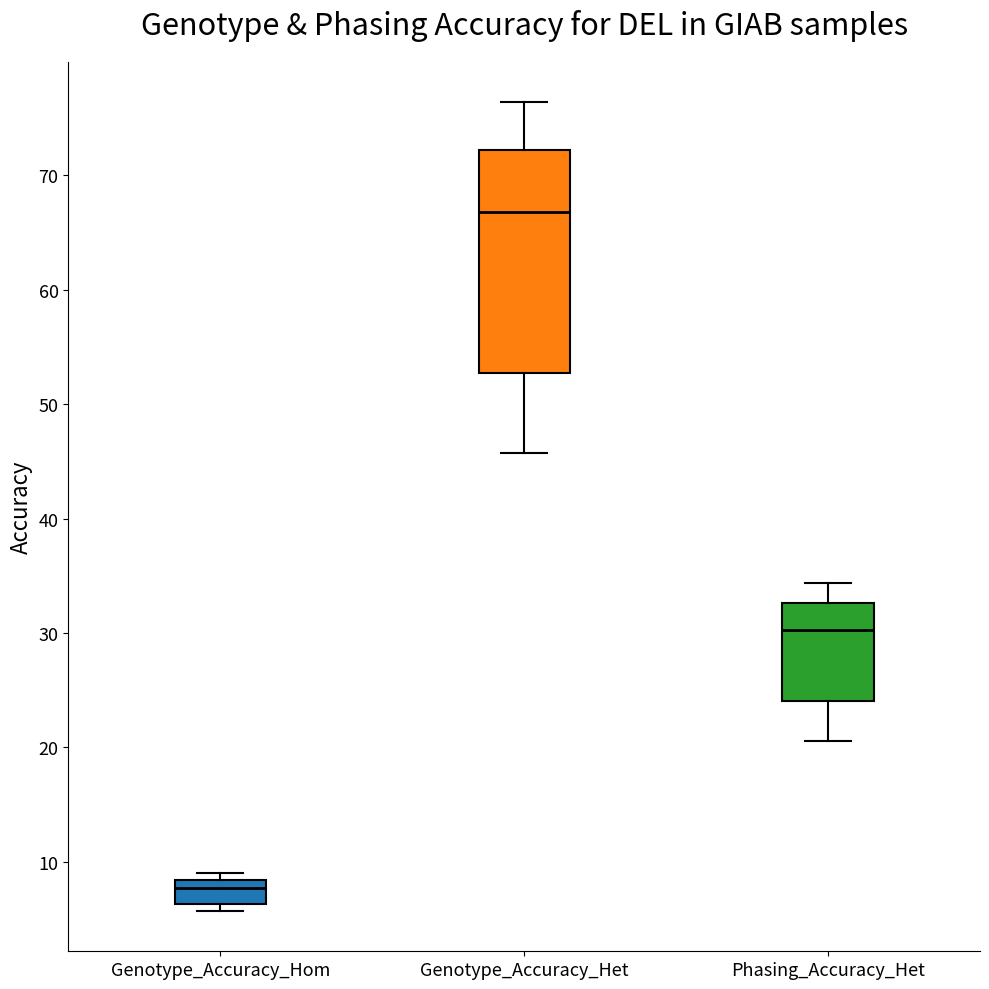

Which box's median line is the lowest?

Genotype_Accuracy_Hom